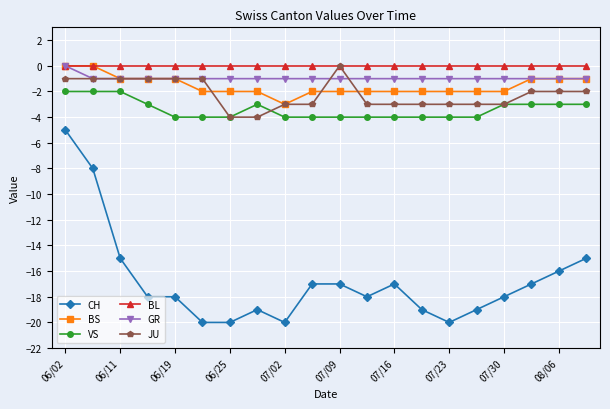

True or false: VS and BL intersect in this chart.

False